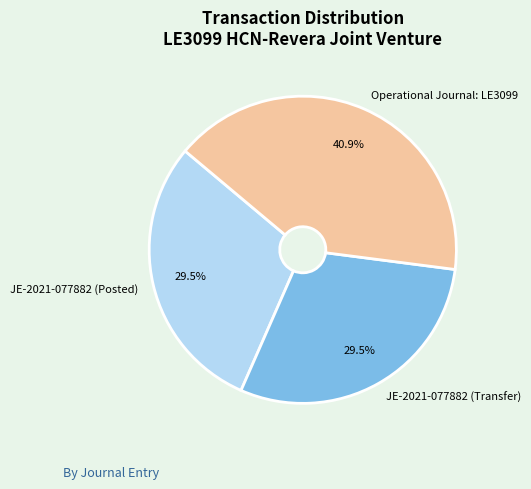

Which slice is the largest?

Operational Journal: LE3099